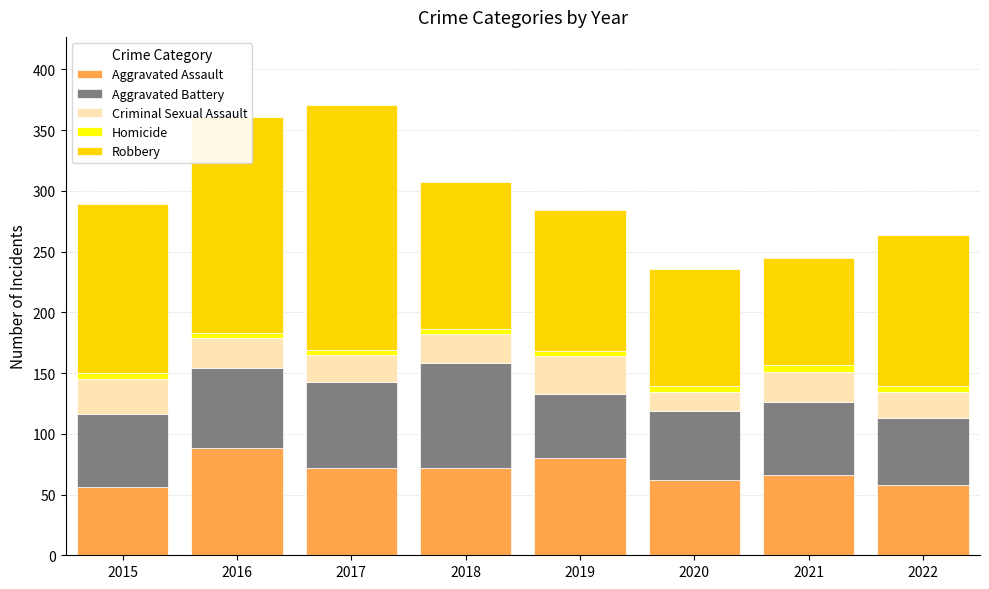

The value of Aggravated Assault at 2016 is 61. True or false?

False